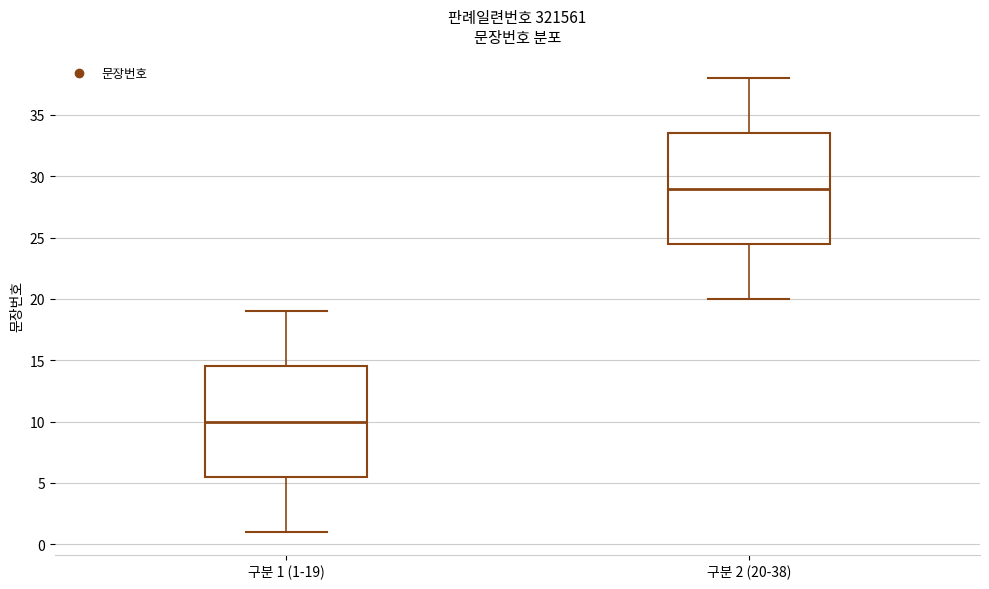

Where does the upper whisker of the box for 구분 2 (20-38) end on the y-axis? The values are not printed on the chart, so give them approximately, as read against the axis.

38.0